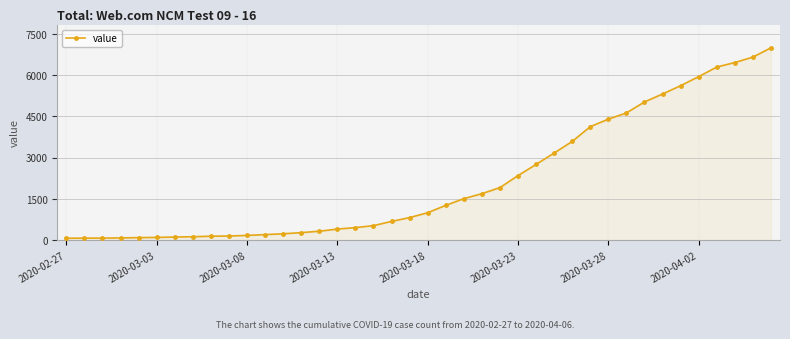

What is the average value?

2142